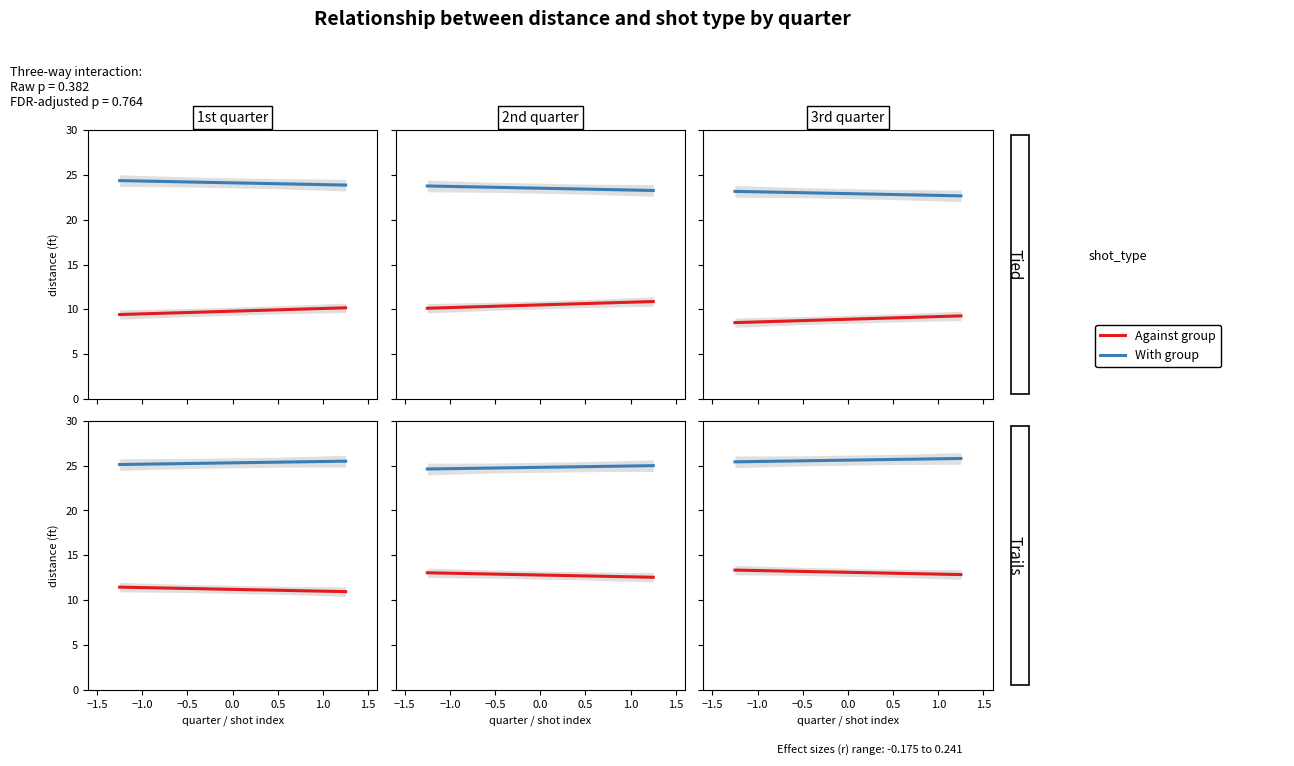

True or false: Against group and With group intersect in this chart.

False